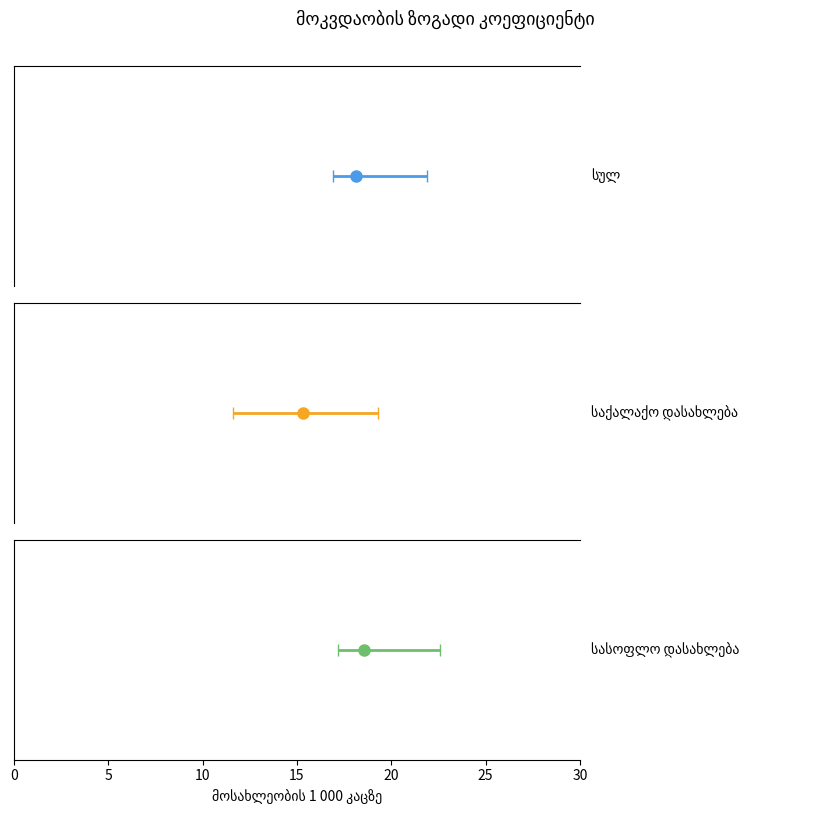

What are all the series names shown in the legend?

სულ, საქალაქო დასახლება, სასოფლო დასახლება